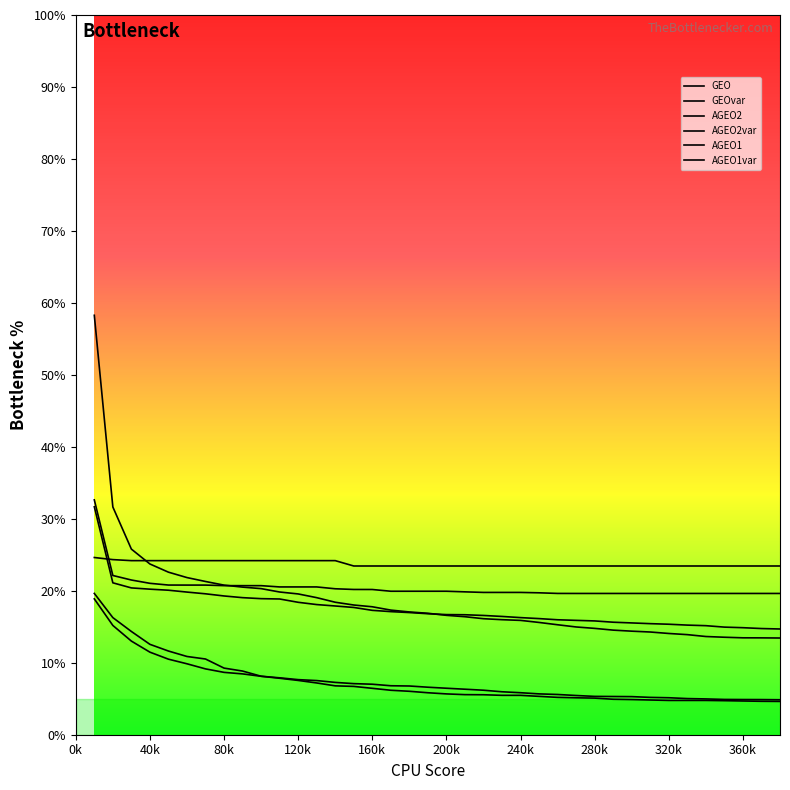

What is the minimum value for AGEO2?

14.7